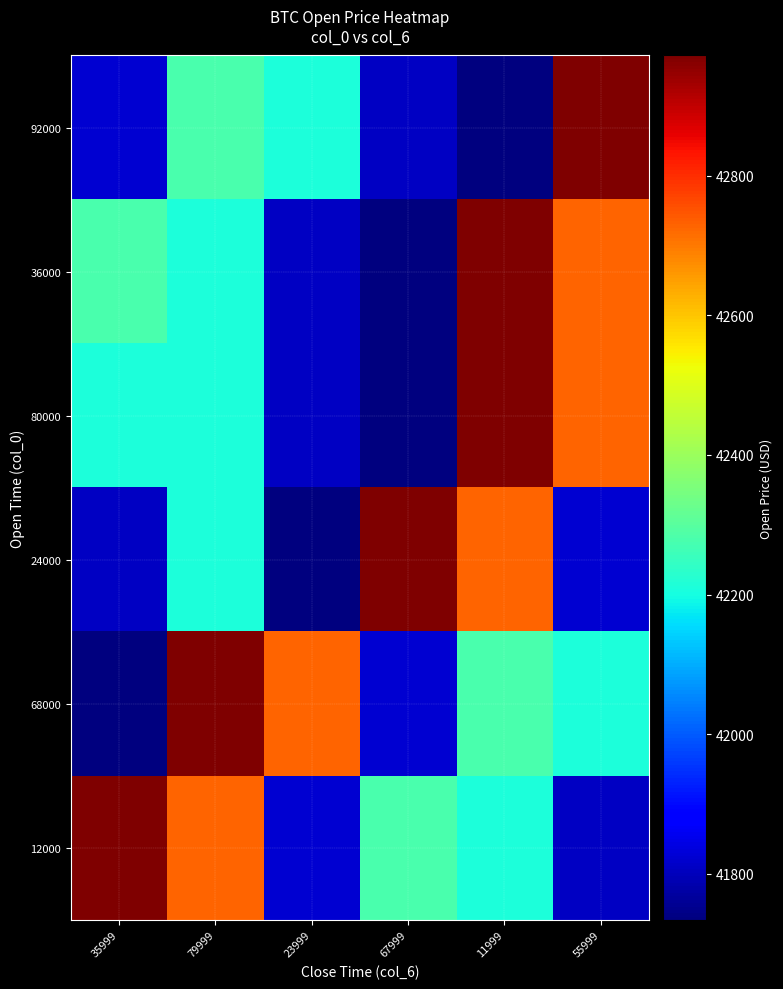

Which series changed the most between 79999 and 23999?

12000